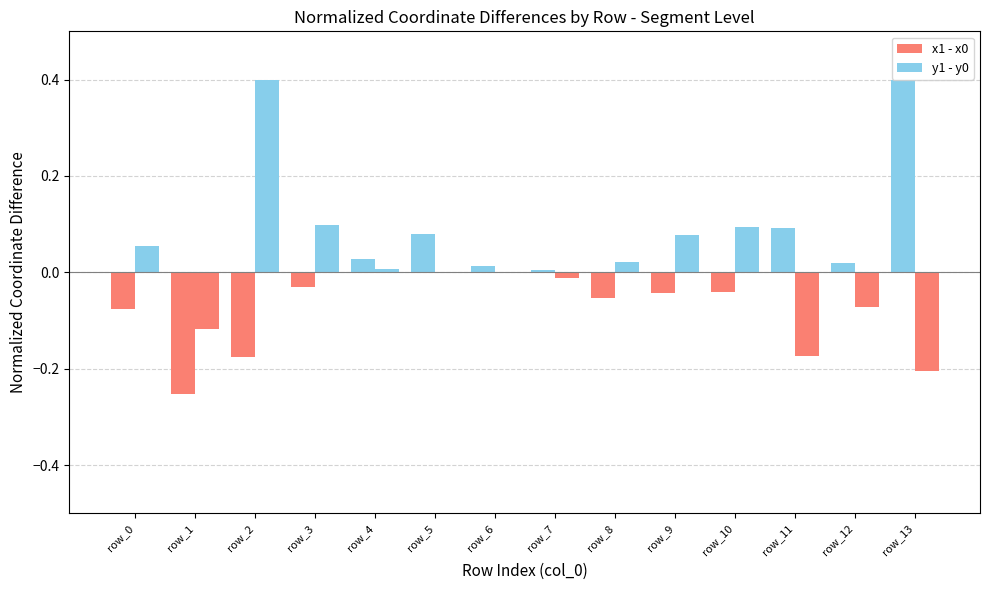

Reading left to right, transcribe all the data shown in this chart.

x1 - x0: row_0=-0.1	row_1=-0.3	row_2=-0.2	row_3=-0.0	row_4=0.0	row_5=0.1	row_6=0.0	row_7=0.0	row_8=-0.1	row_9=-0.0	row_10=-0.0	row_11=0.1	row_12=0.0	row_13=0.4
y1 - y0: row_0=0.1	row_1=-0.1	row_2=0.4	row_3=0.1	row_4=0.0	row_5=0.0	row_6=0.0	row_7=-0.0	row_8=0.0	row_9=0.1	row_10=0.1	row_11=-0.2	row_12=-0.1	row_13=-0.2